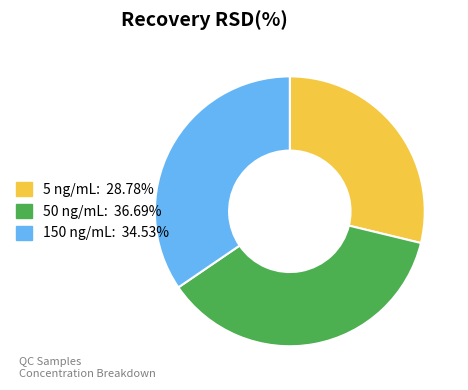

Is there any slice that represents more than half of the pie?

No